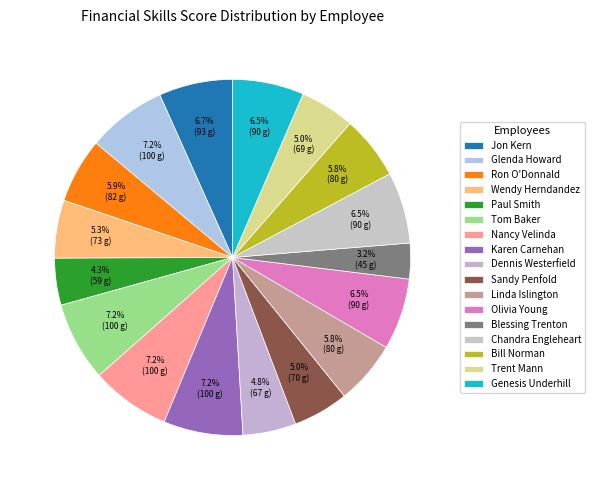

To the nearest percent, what percentage of the pie is Glenda Howard?

7%